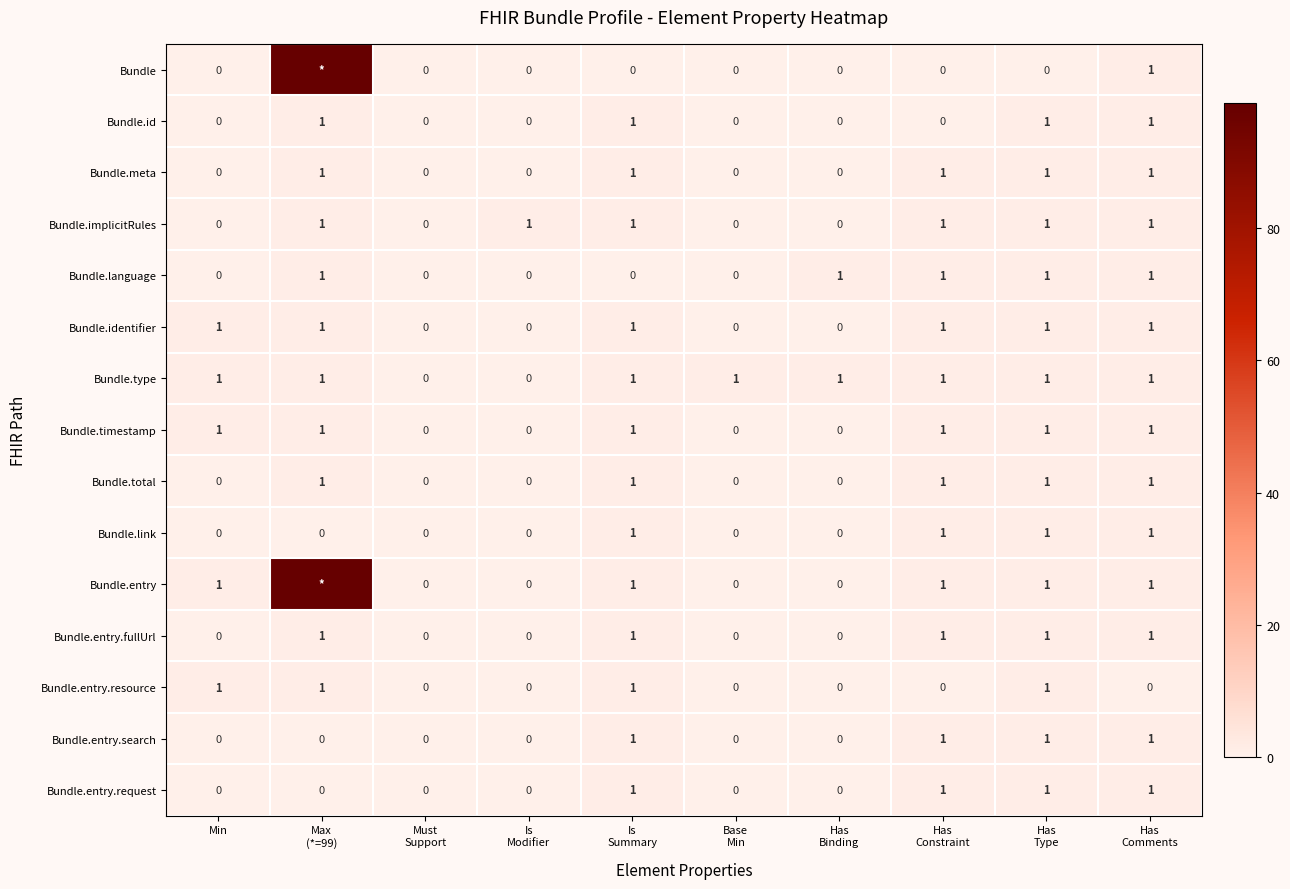

What is the sum of all Bundle.meta values?

5